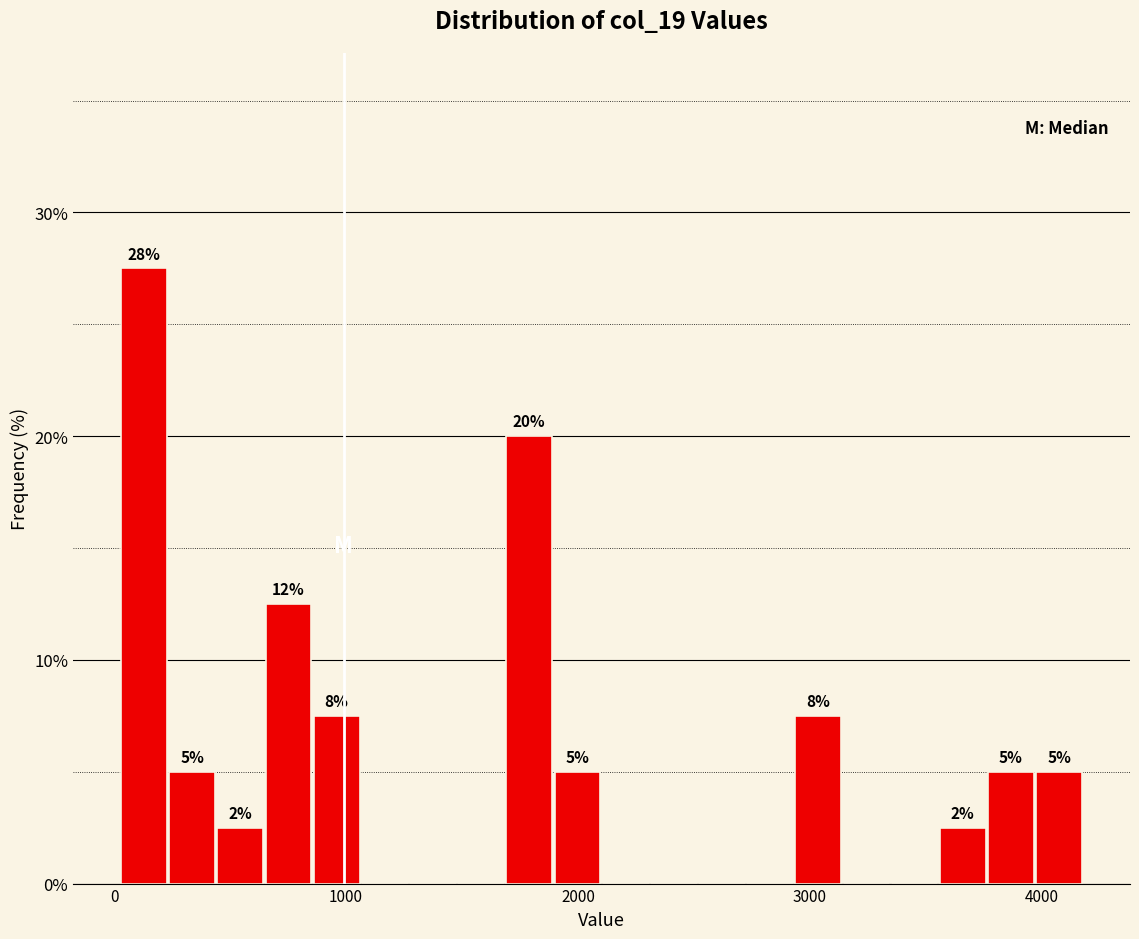

Around what value on the x-axis is the tallest bar? Give the approximate position of its centre, as read against the axis.

100